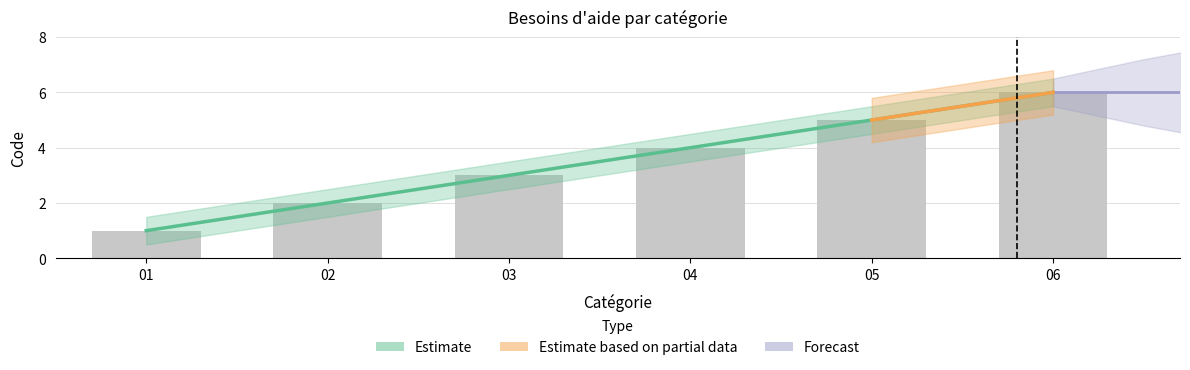

Are the bars horizontal?

No